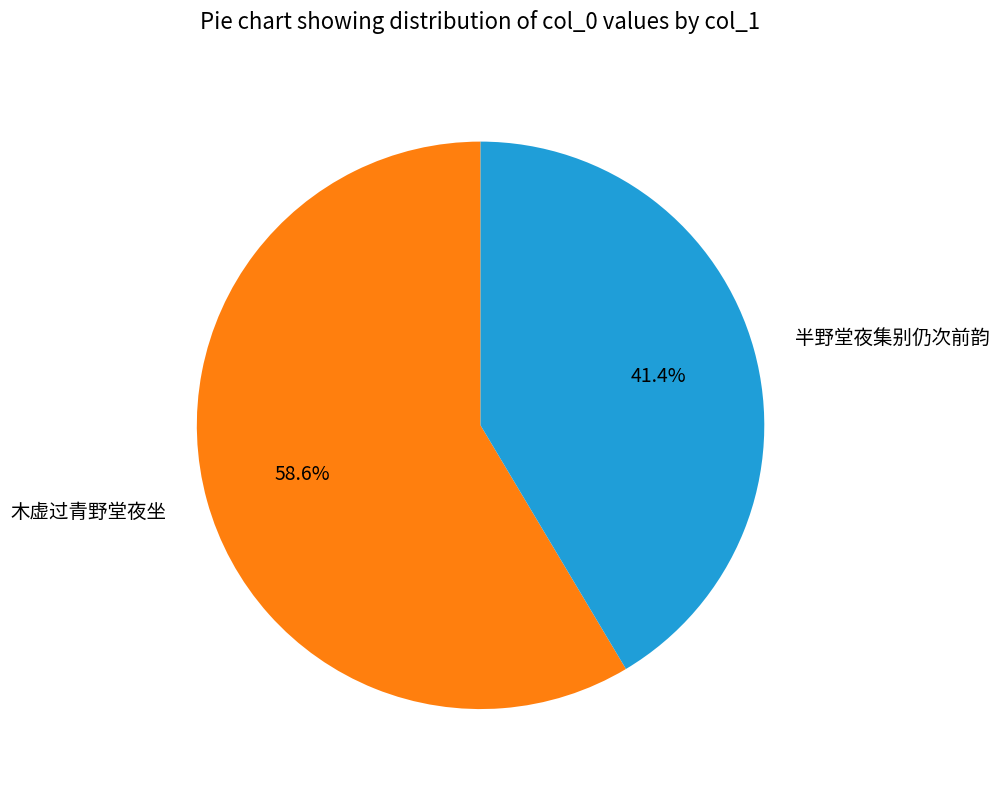

Combined, do 木虚过青野堂夜坐 and 半野堂夜集别仍次前韵 account for over 50%?

Yes